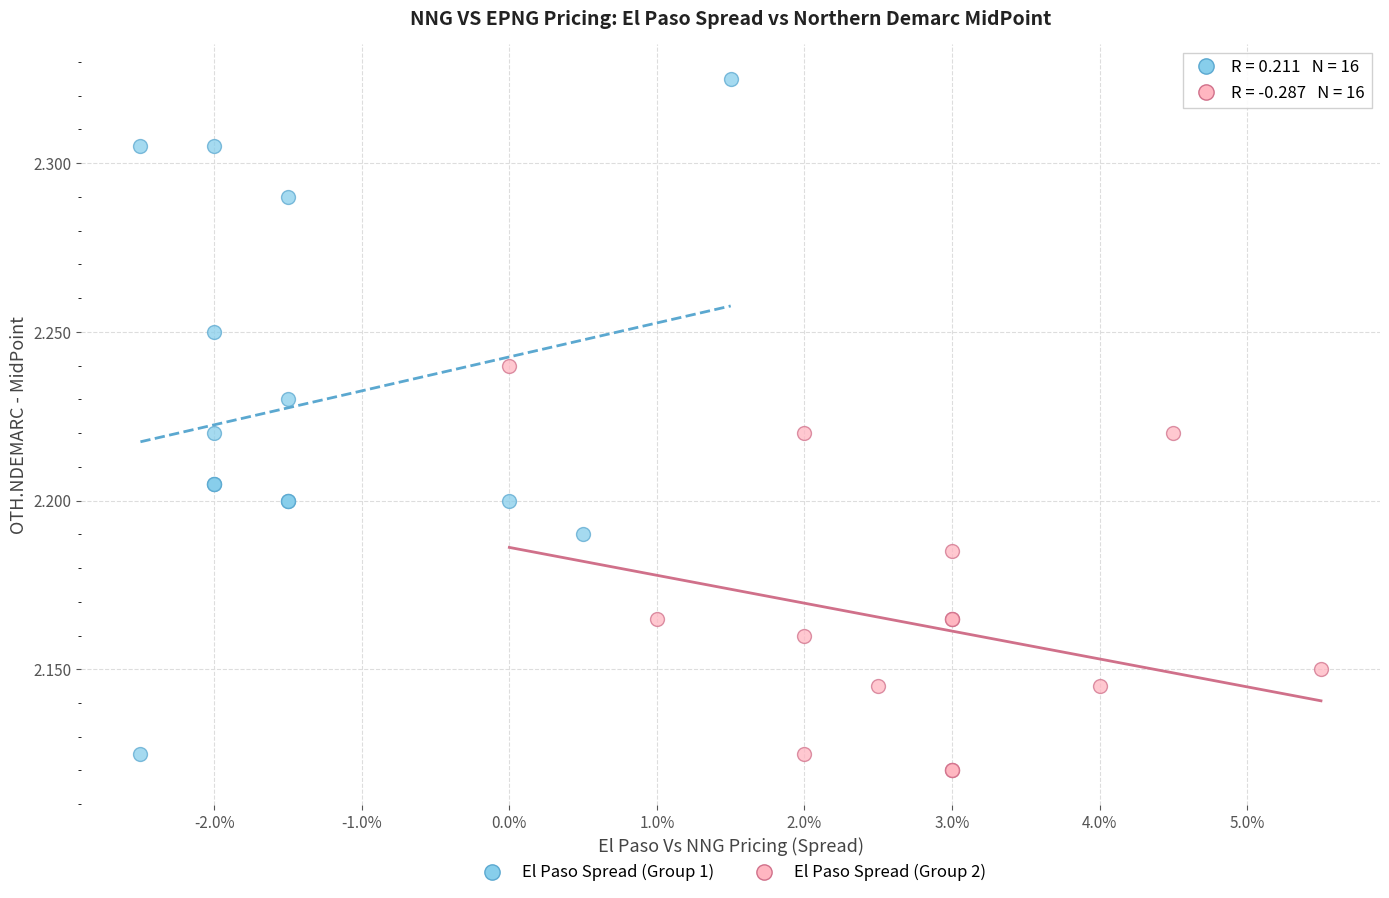

Which series has the largest Y range (max minus min)?

El Paso Spread (Group 1)